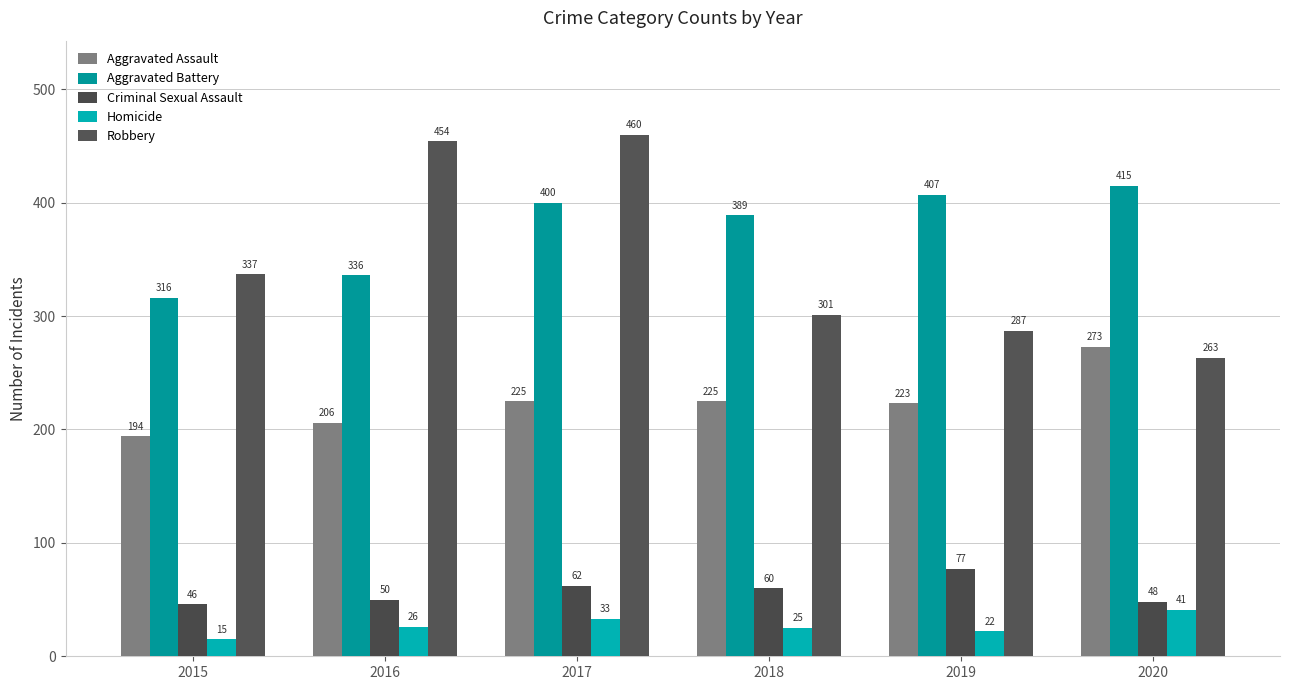

Read the Aggravated Assault value at 2018, to the nearest 5.

225